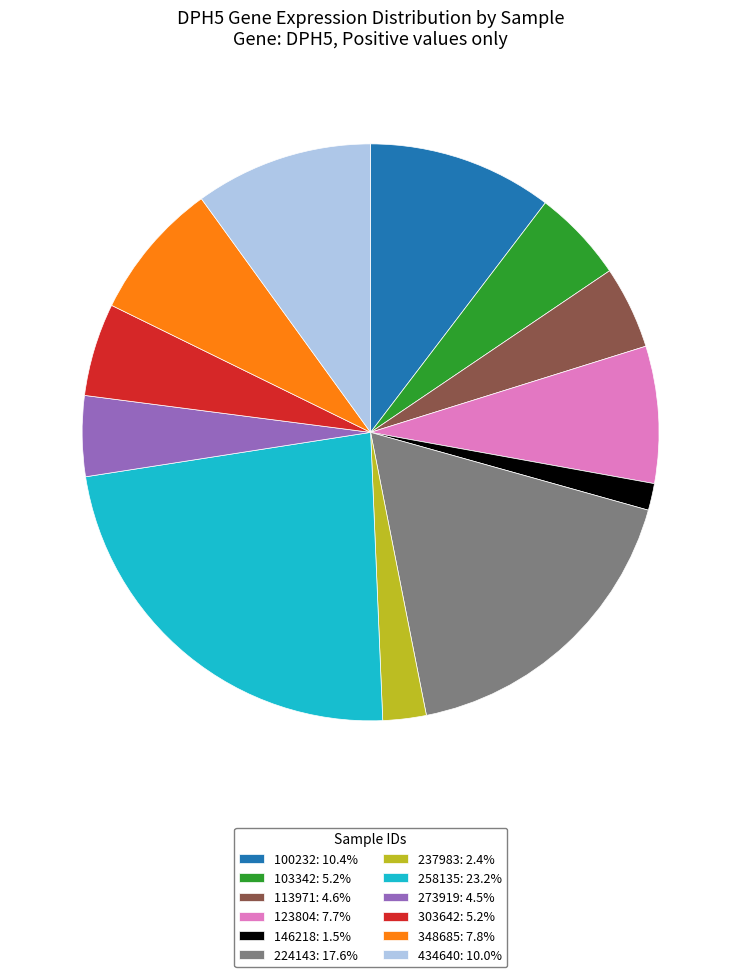

Do 123804: 7.7% and 100232: 10.4% together represent more than half of the pie?

No